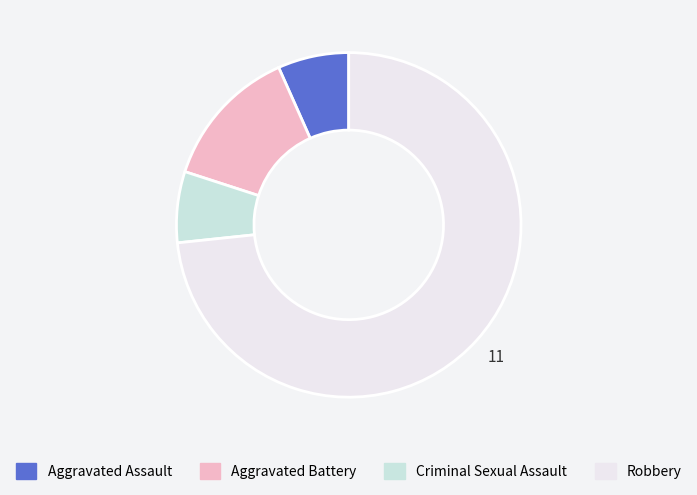

Which has a higher value, Aggravated Battery or Robbery?

Robbery